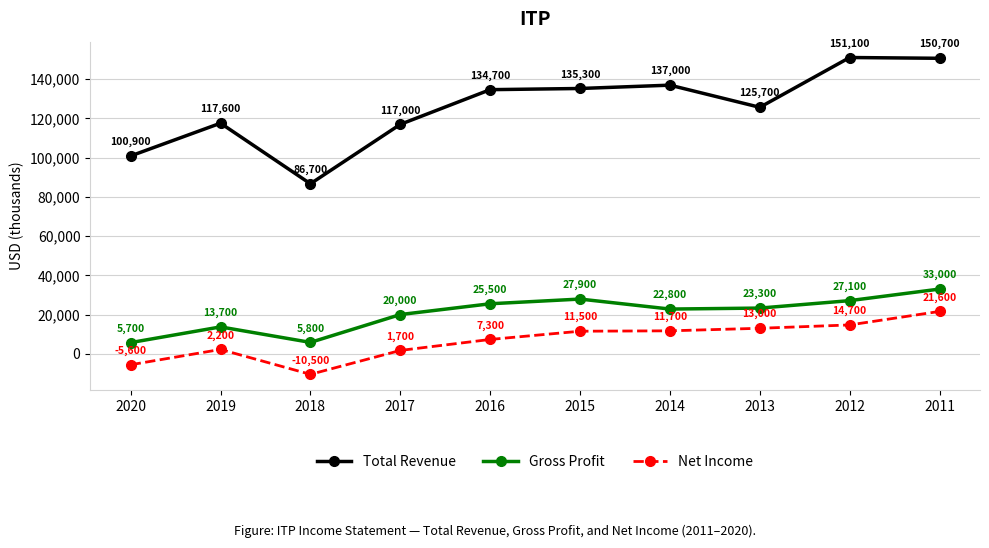

Which series has the widest spread of values?

Total Revenue